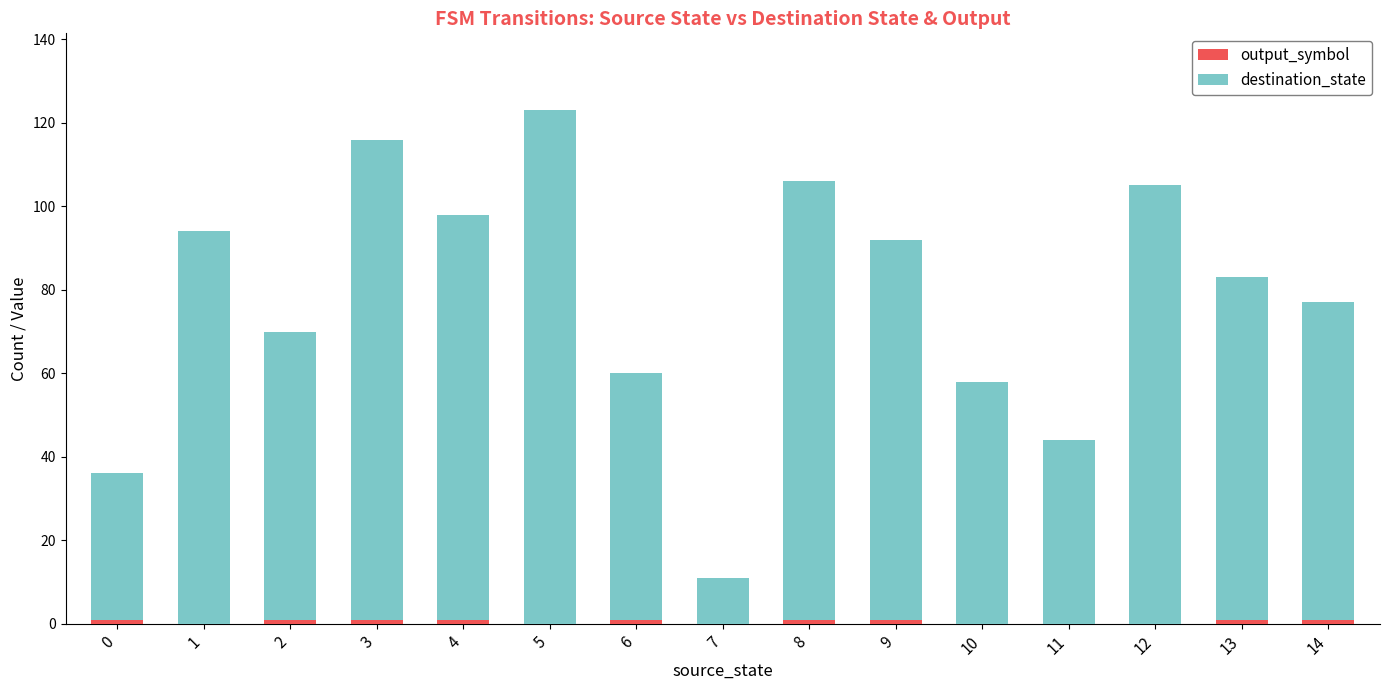

At which category is the sum across all series the highest?

5